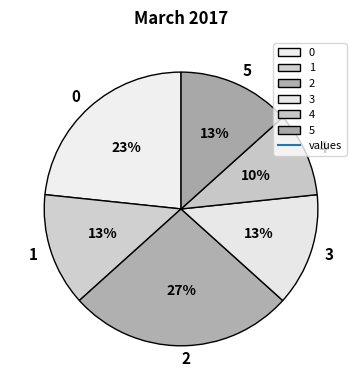

Does 3 account for over 50% of the chart?

No